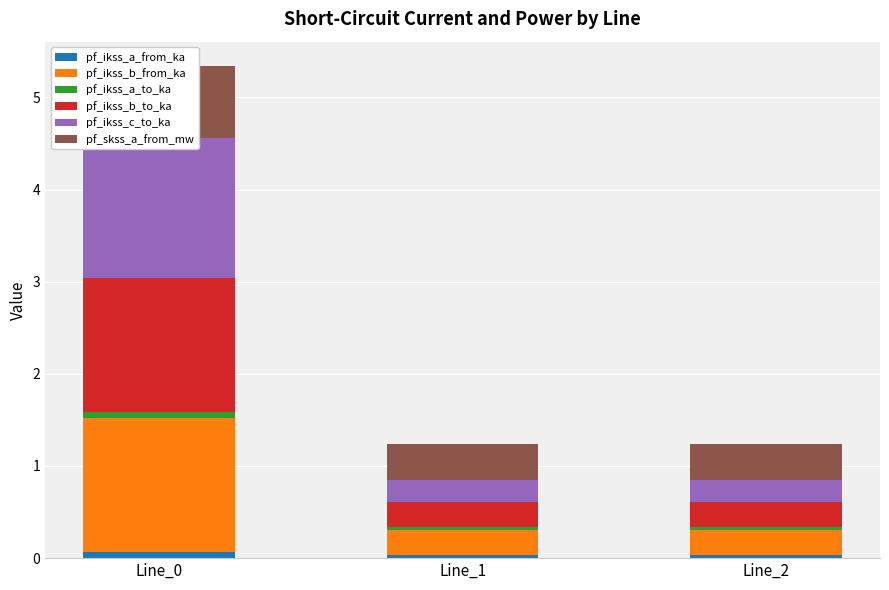

Does the chart contain any negative values?

No